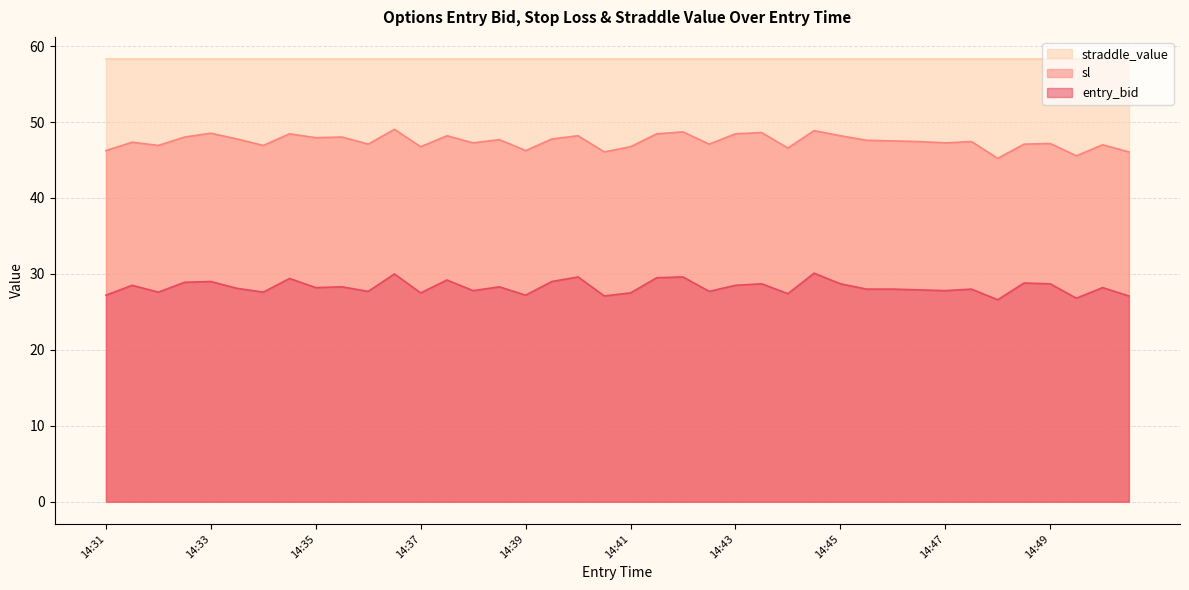

What is the total value across all series at 14:49?

134.2